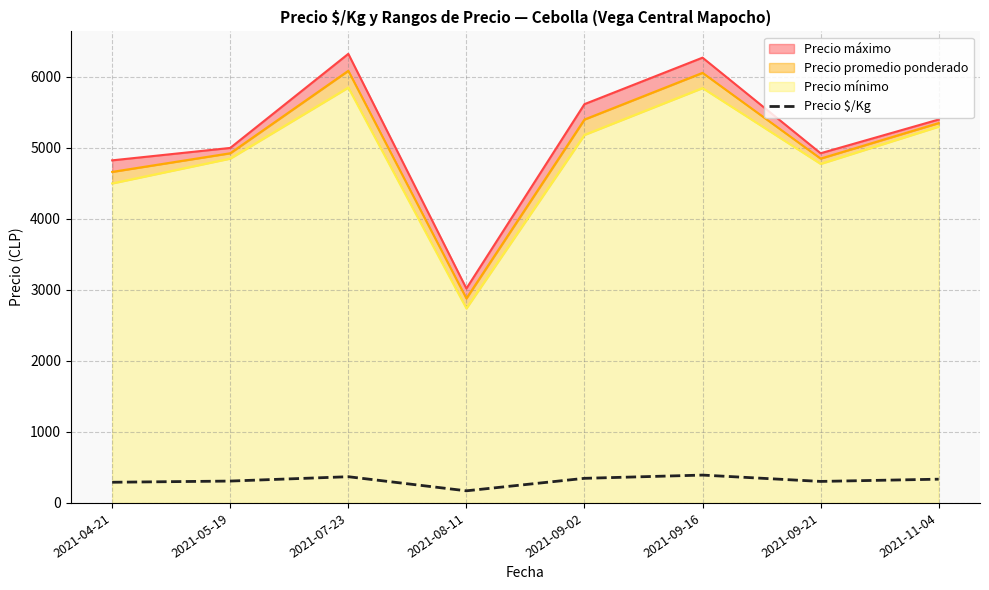

The value at 2021-11-04 is 228.8. True or false?

False